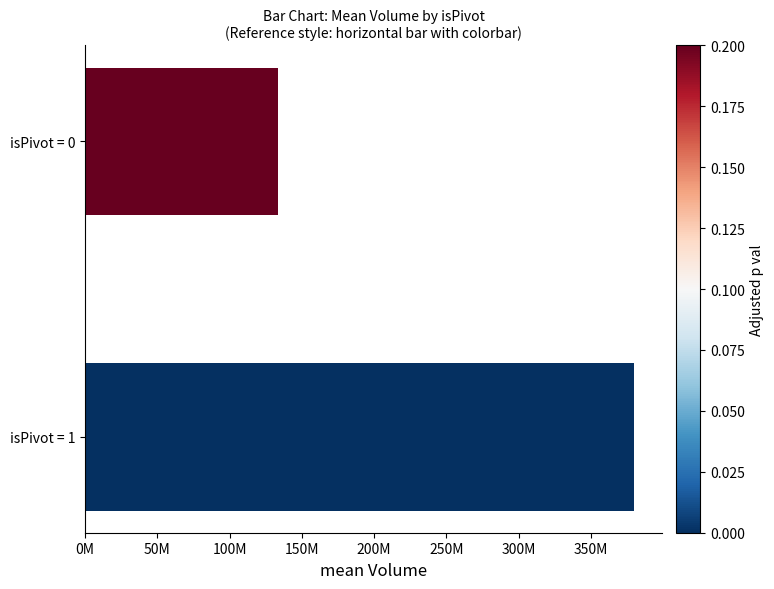

At which category does the chart reach its peak across all series?

isPivot = 1